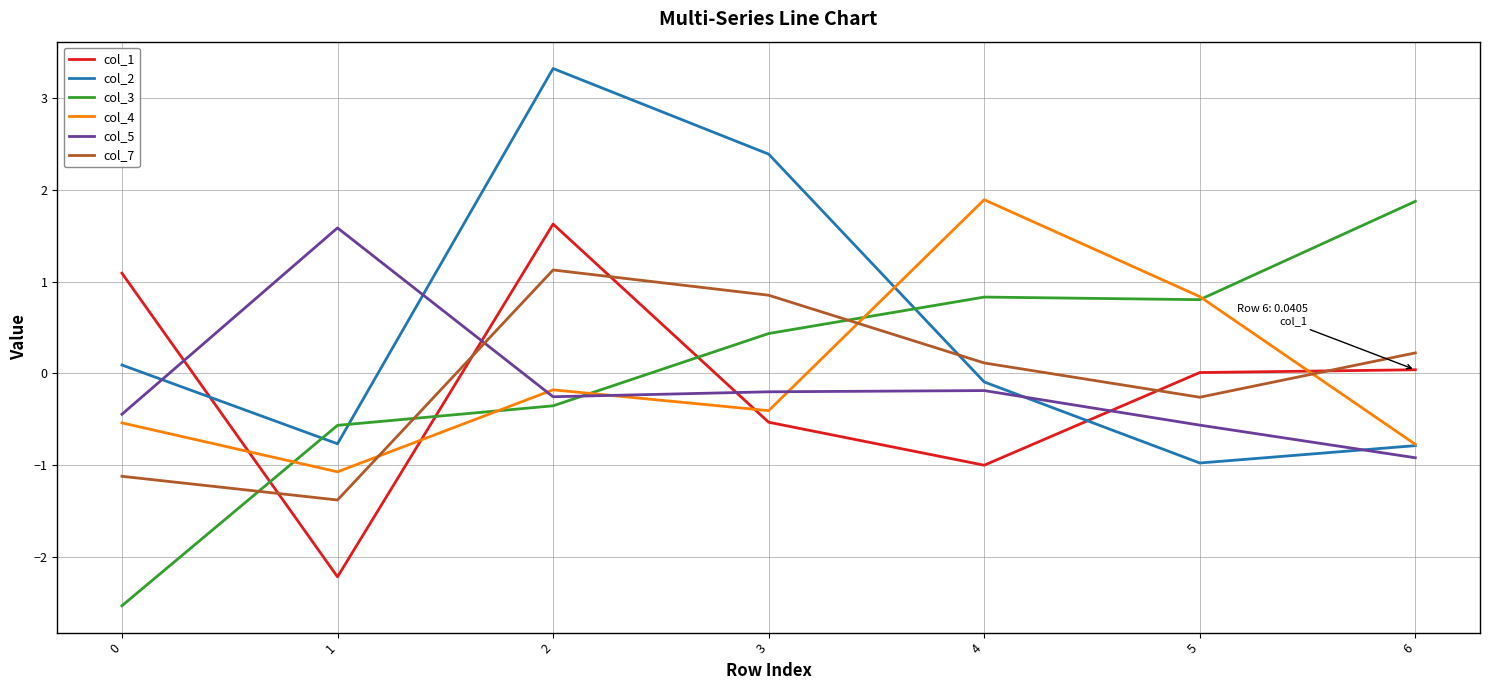

How many times do col_7 and col_3 cross each other?

3